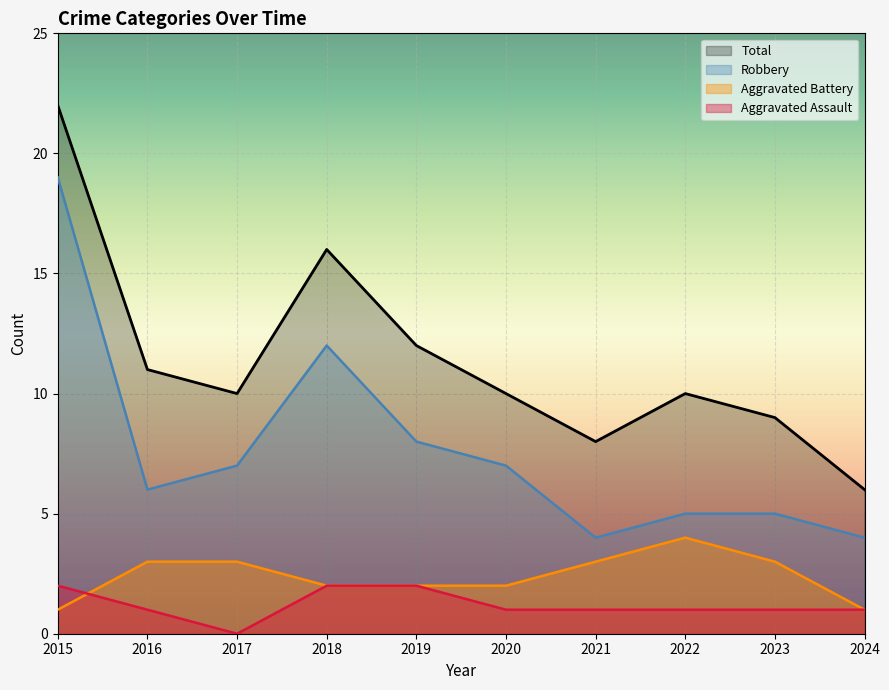

Rank the series by their maximum value, from highest to lowest.

Total, Robbery, Aggravated Battery, Aggravated Assault